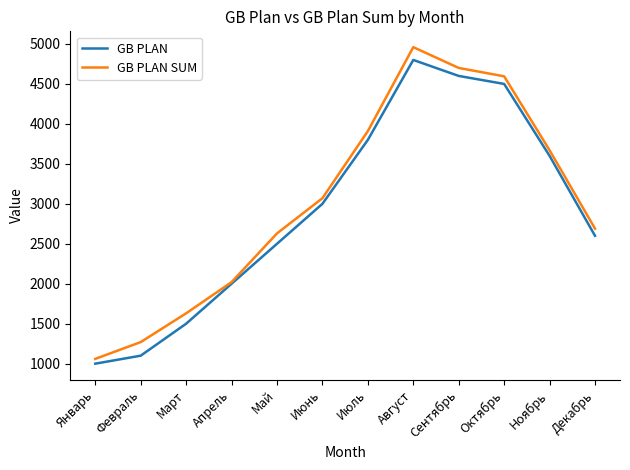

What is the highest value of the GB PLAN series?

4800